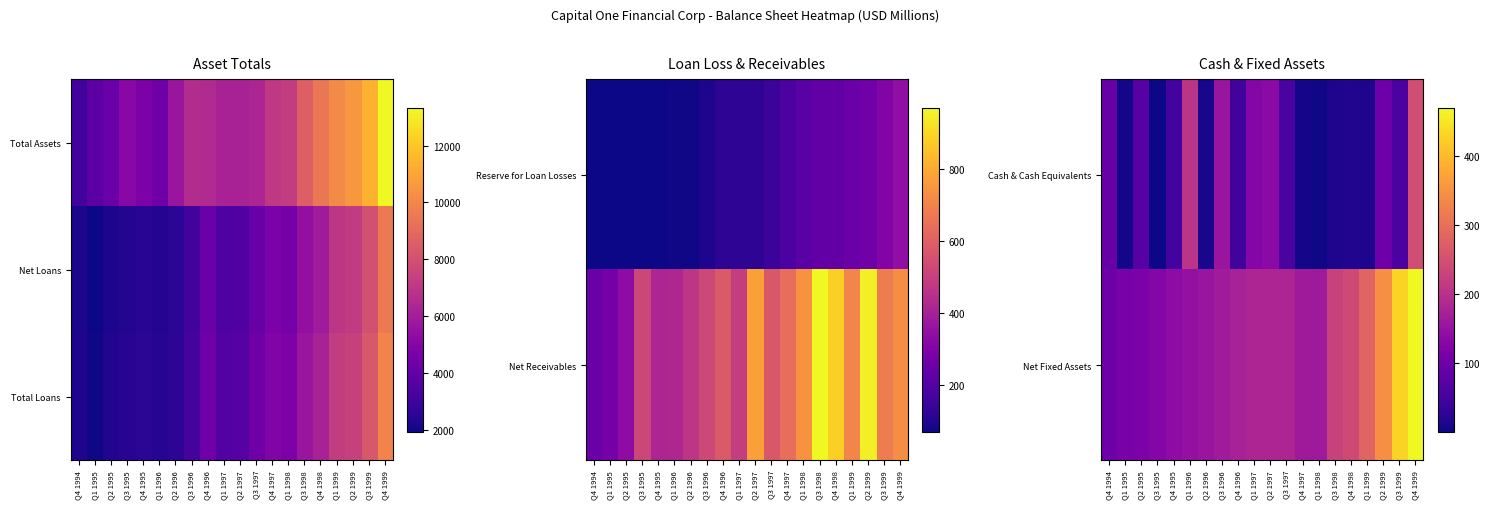

List the labels in order of Total Loans value, largest first.

Q4 1999, Q3 1999, Q2 1999, Q1 1999, Q4 1998, Q3 1998, Q4 1997, Q1 1998, Q4 1996, Q3 1997, Q2 1997, Q1 1997, Q3 1996, Q2 1996, Q4 1995, Q3 1995, Q1 1996, Q2 1995, Q4 1994, Q1 1995